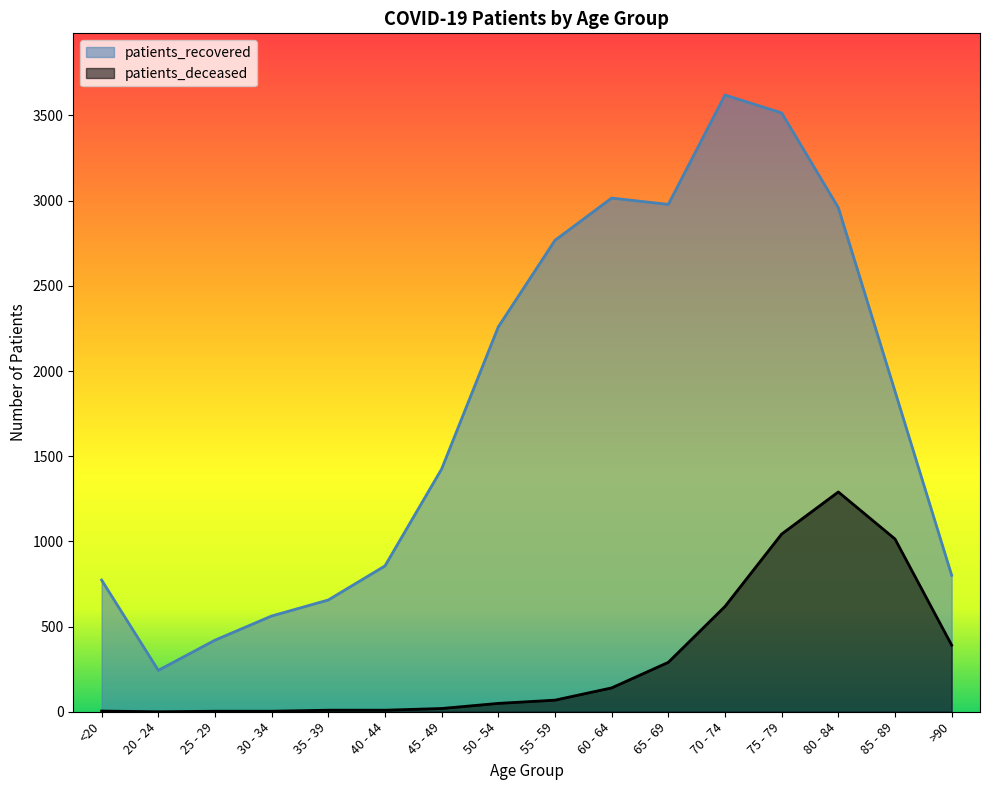

What is the label of the 10th point from the right?

45 - 49